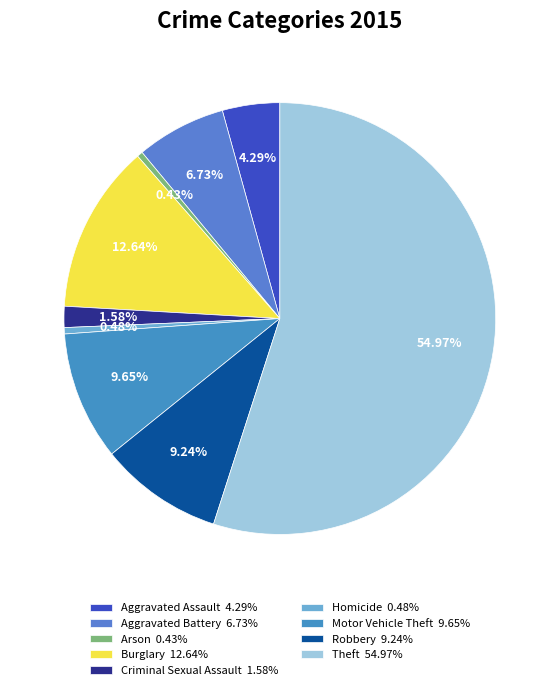

Which slice is the largest?

Theft